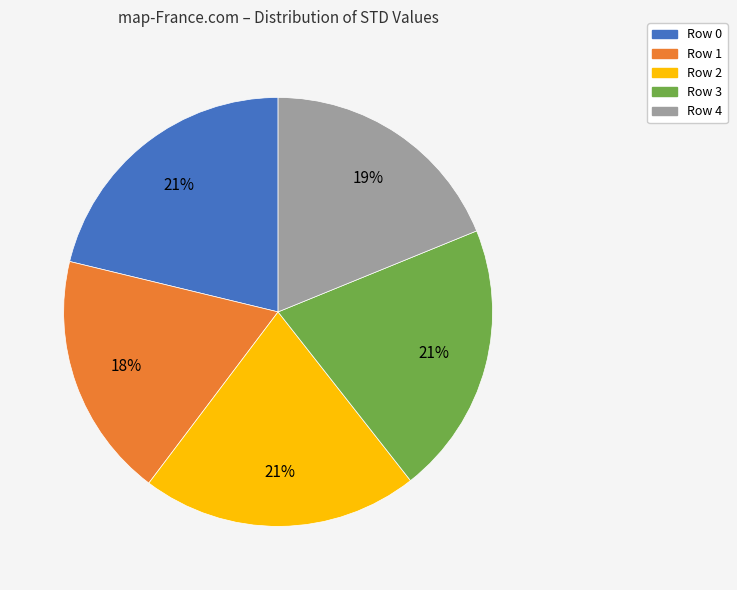

To the nearest percent, what is the difference between the largest and smallest slice percentages?

3%